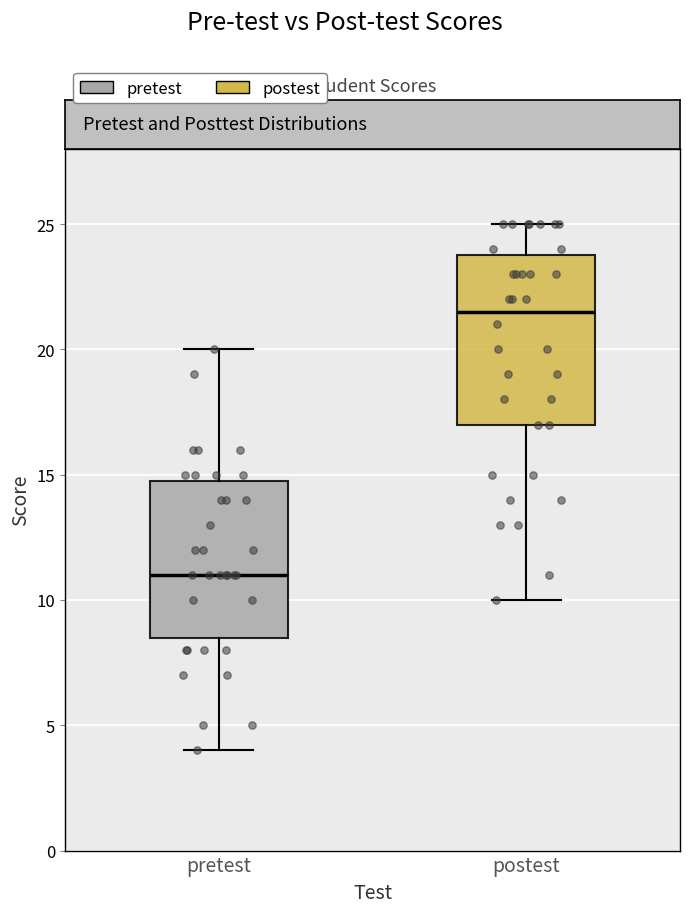

Which box is the tallest, from its lower edge to its upper edge?

postest